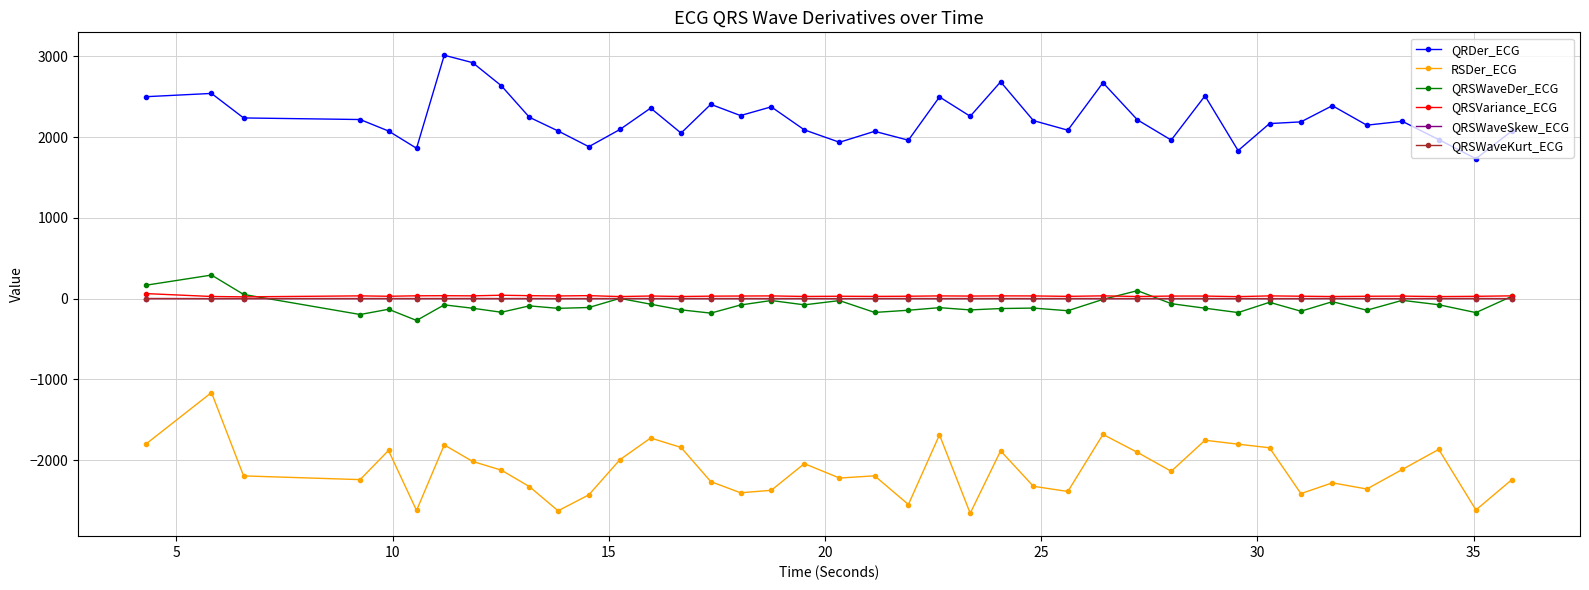

Which series has the largest total across all categories?

QRDer_ECG